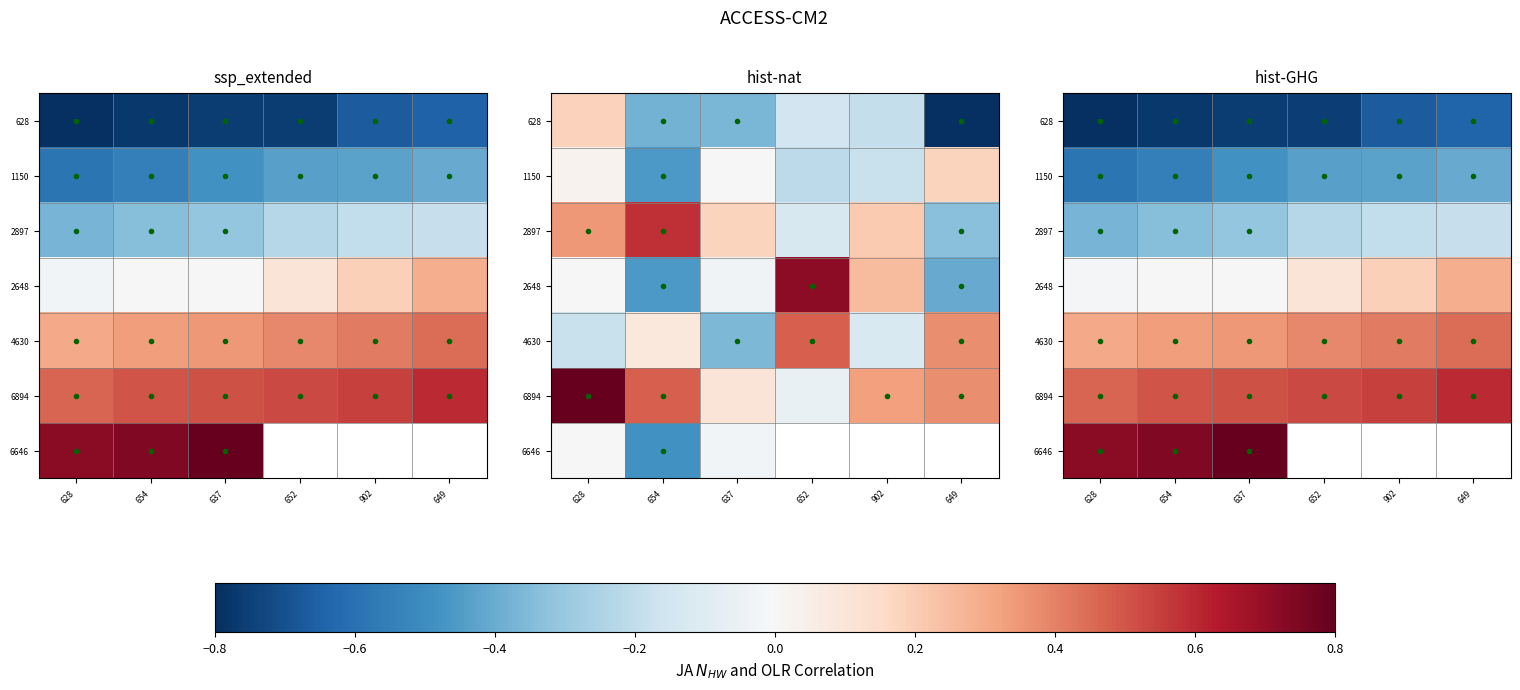

Rank the categories by 6894 value from highest to lowest.

649, 902, 652, 637, 654, 628